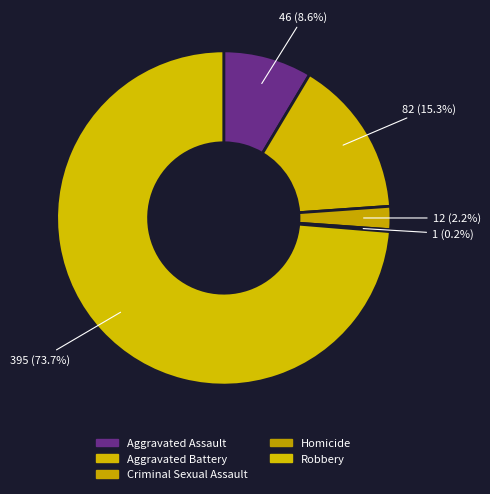

Which slice is the smallest?

Homicide